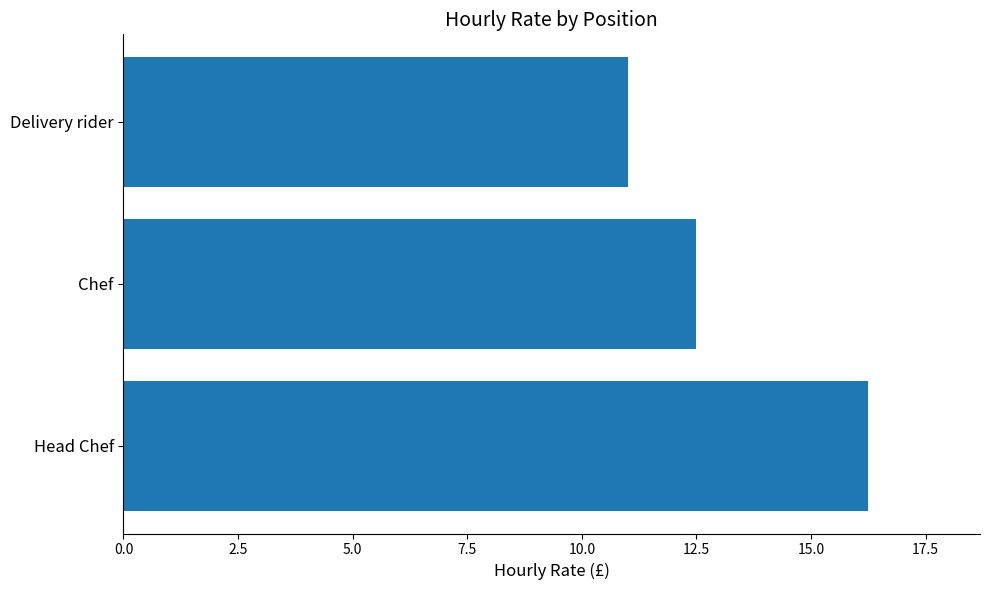

Which label corresponds to the smallest value in the chart?

Delivery rider